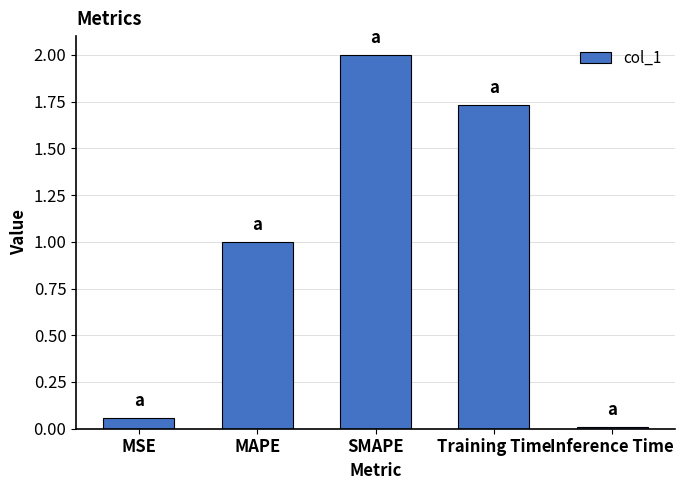

What is the sum of all values?

4.8